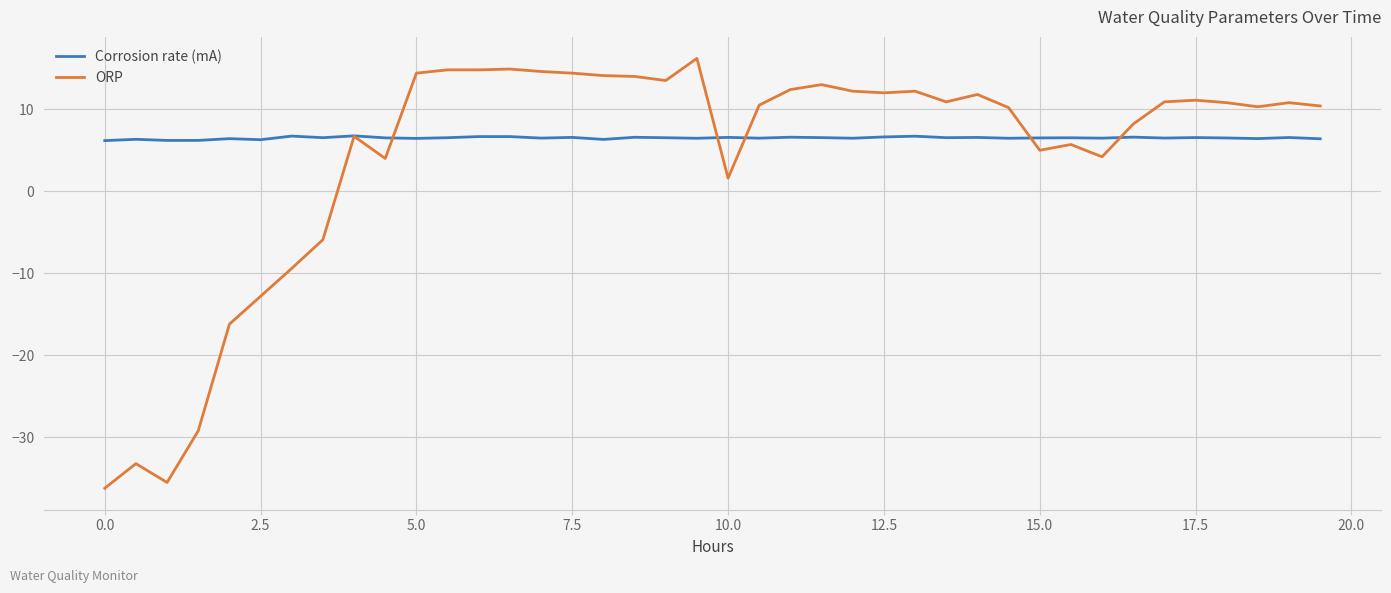

What is the minimum value for Corrosion rate (mA)?

6.2